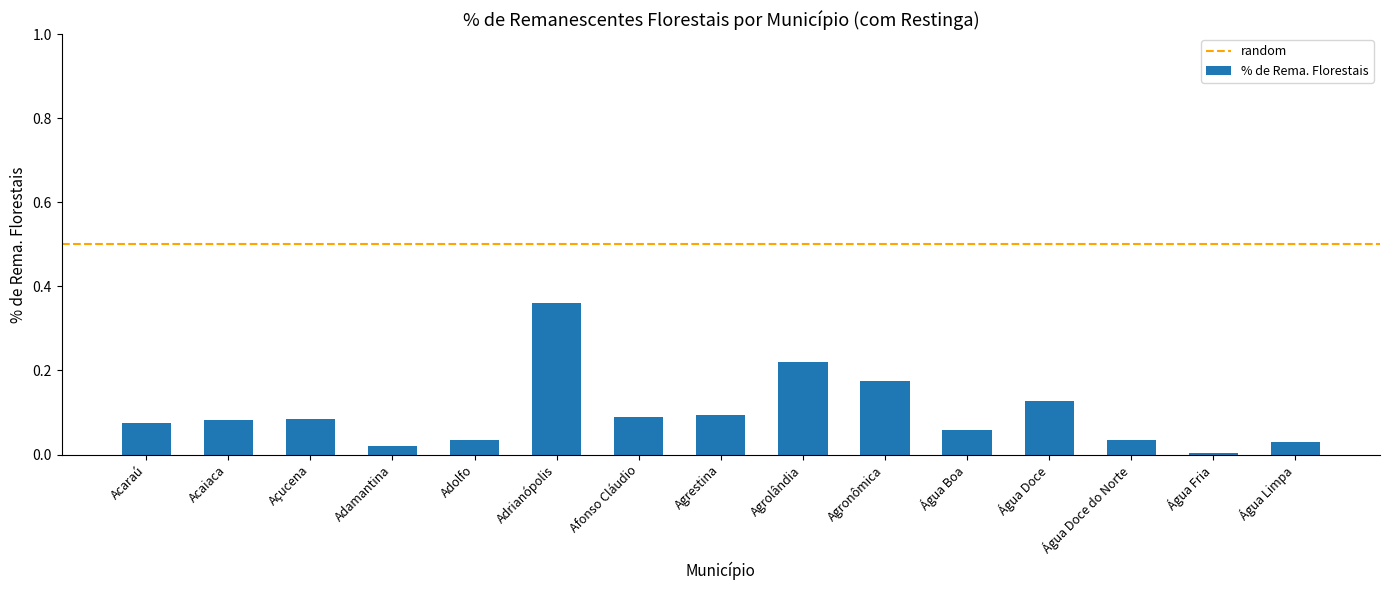

The chart shows a value of 0.2 at Água Doce. True or false?

False